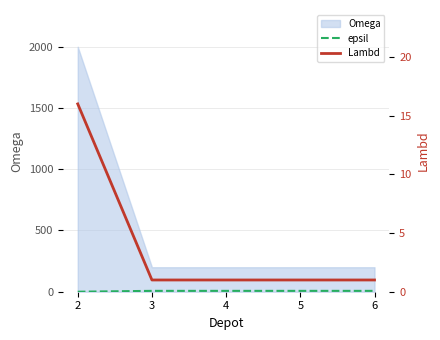

Is it true that epsil equals 7 at 6?

True